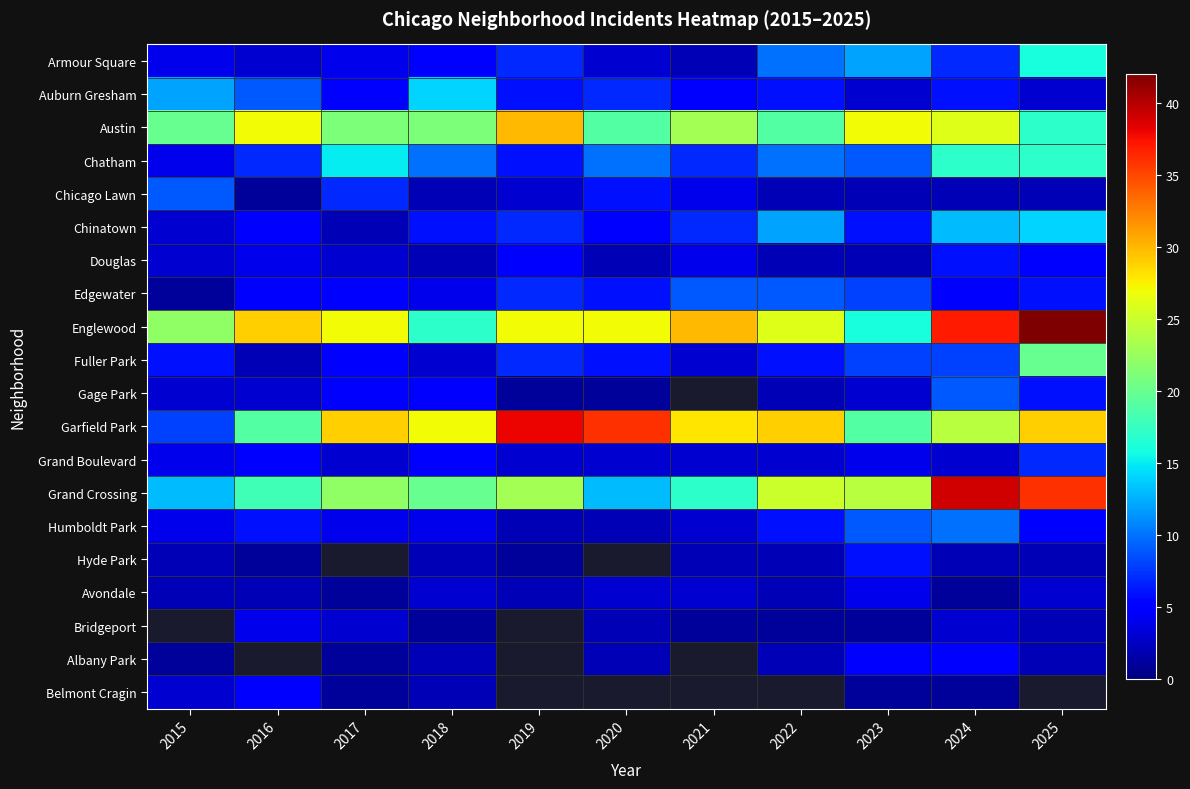

How many distinct data groups are displayed?

20